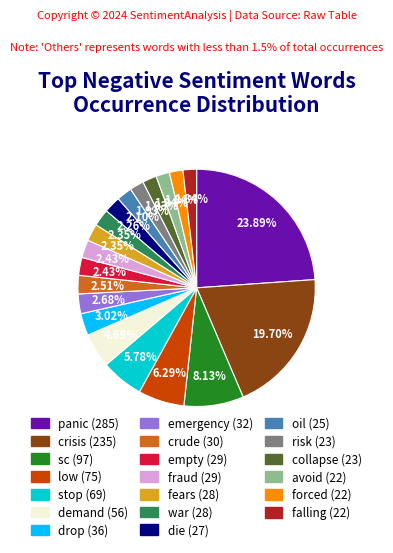

How much of the chart is everything except risk?

98.1%